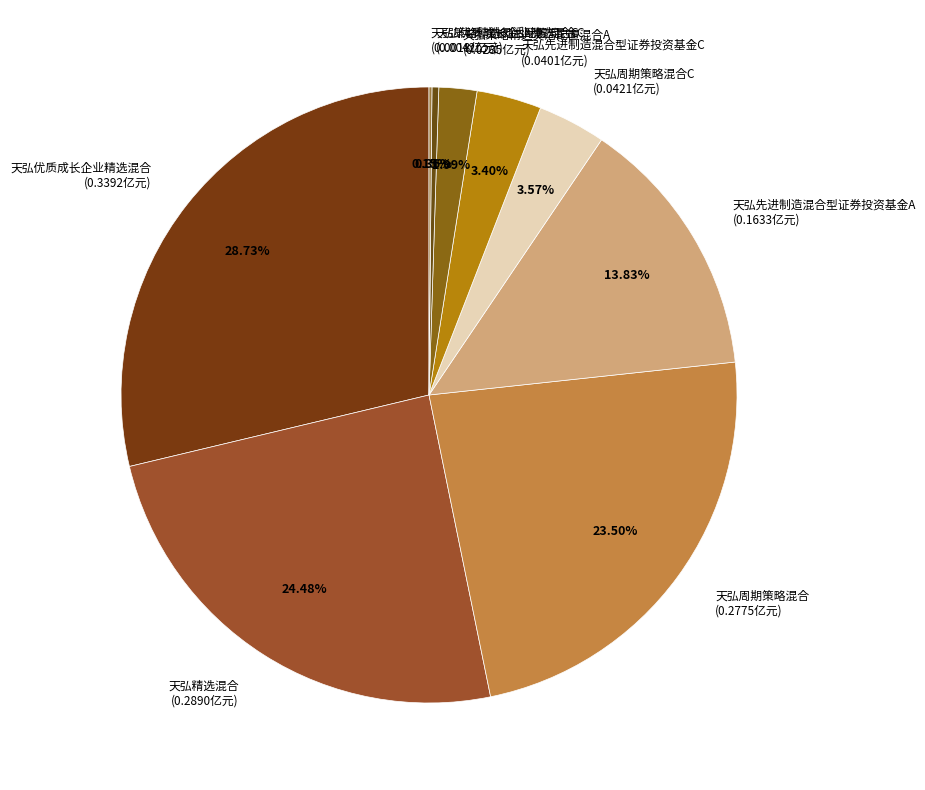

To the nearest percent, what is the difference between the 天弘先进制造混合型证券投资基金C and 天弘优质成长企业精选混合C slice percentages?

3%